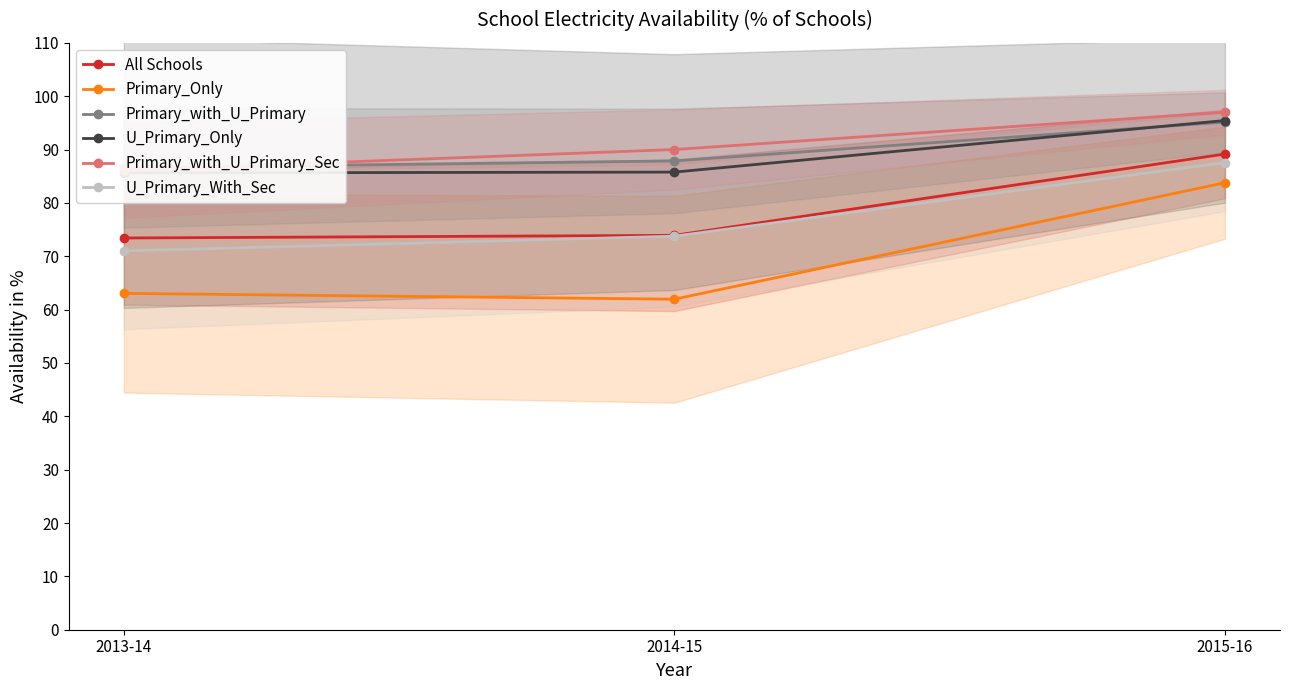

Does the chart display data point markers on the line(s)?

Yes